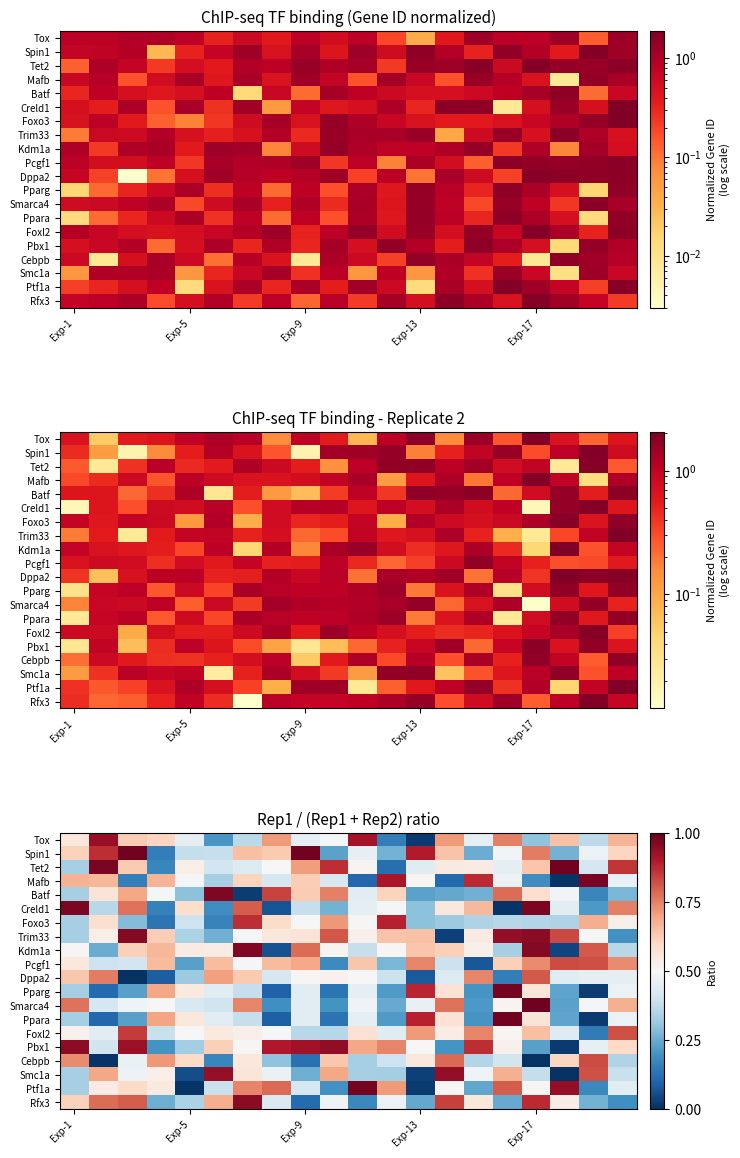

The Batf series shows 1.1 at Exp-9. True or false?

False